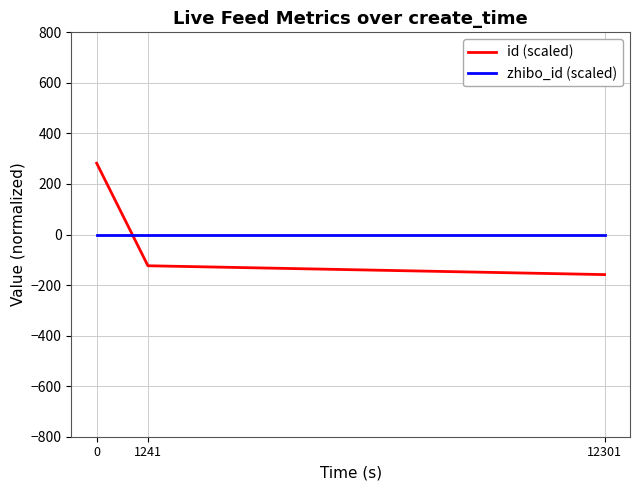

True or false: id (scaled) has a value of -67.5 at 1241.

False